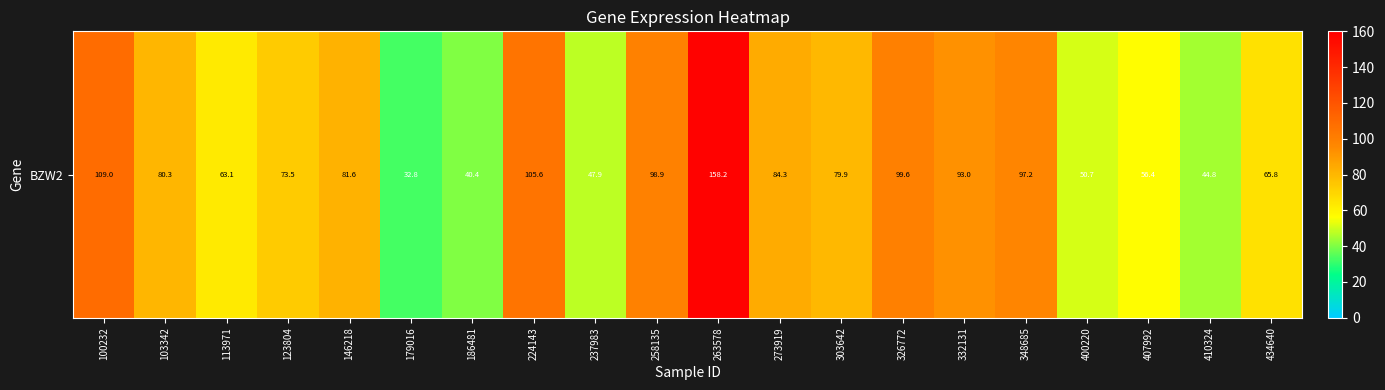

How many data points are above 80?

10